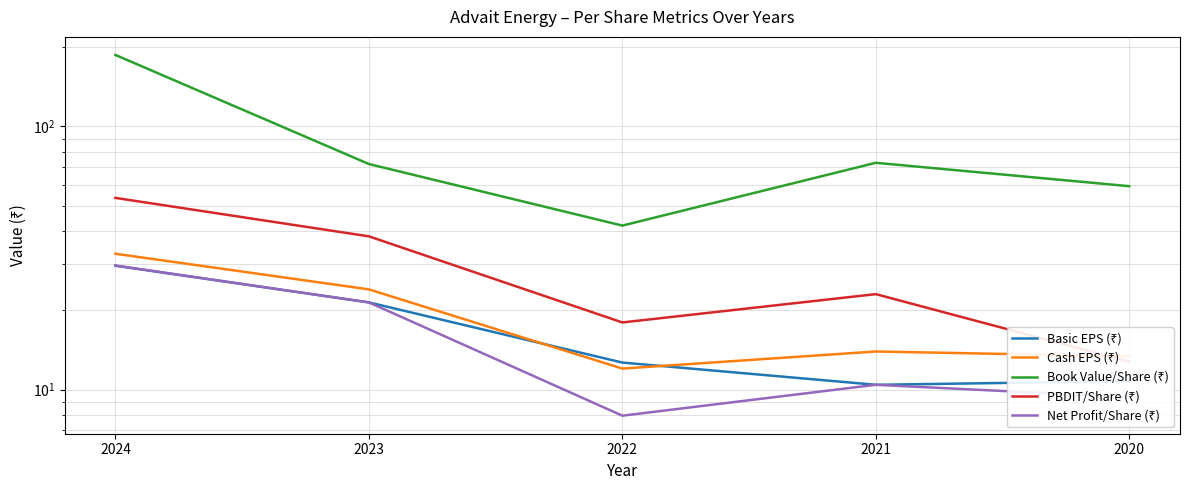

At which label is Basic EPS (₹) closest to 20?

2023